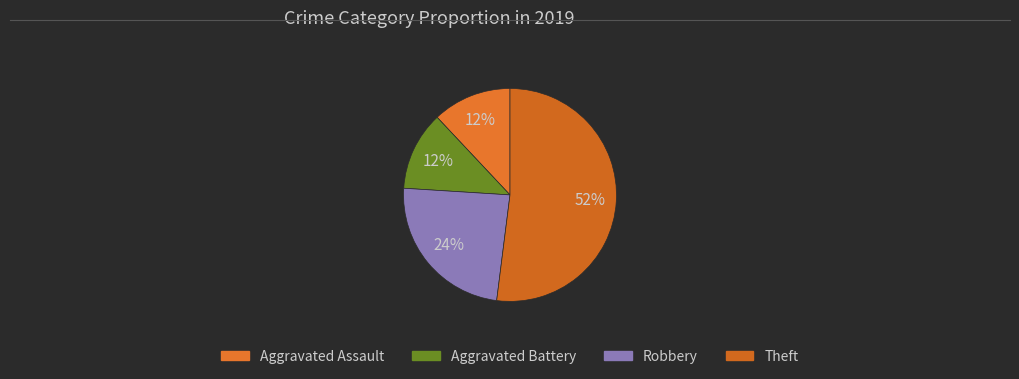

What portion of the pie excludes Aggravated Battery?

88.0%